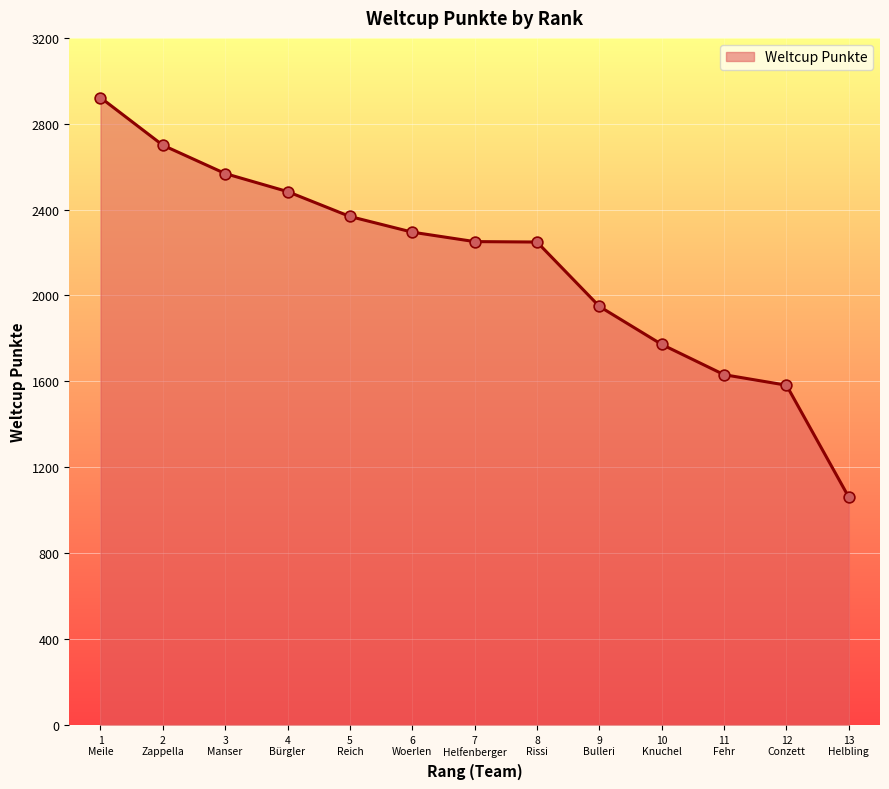

What is the ratio of the value at 12
Conzett to the value at 2
Zappella?

0.6